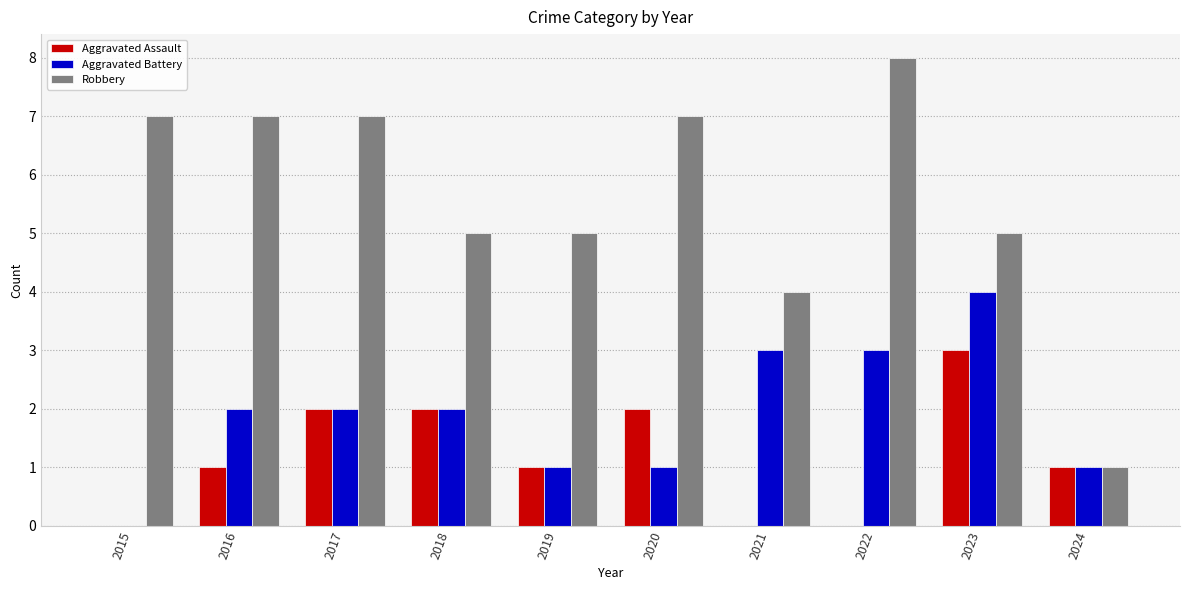

Reading left to right, what are all the values shown in this chart?

Aggravated Assault: 0	1	2	2	1	2	0	0	3	1
Aggravated Battery: 0	2	2	2	1	1	3	3	4	1
Robbery: 7	7	7	5	5	7	4	8	5	1